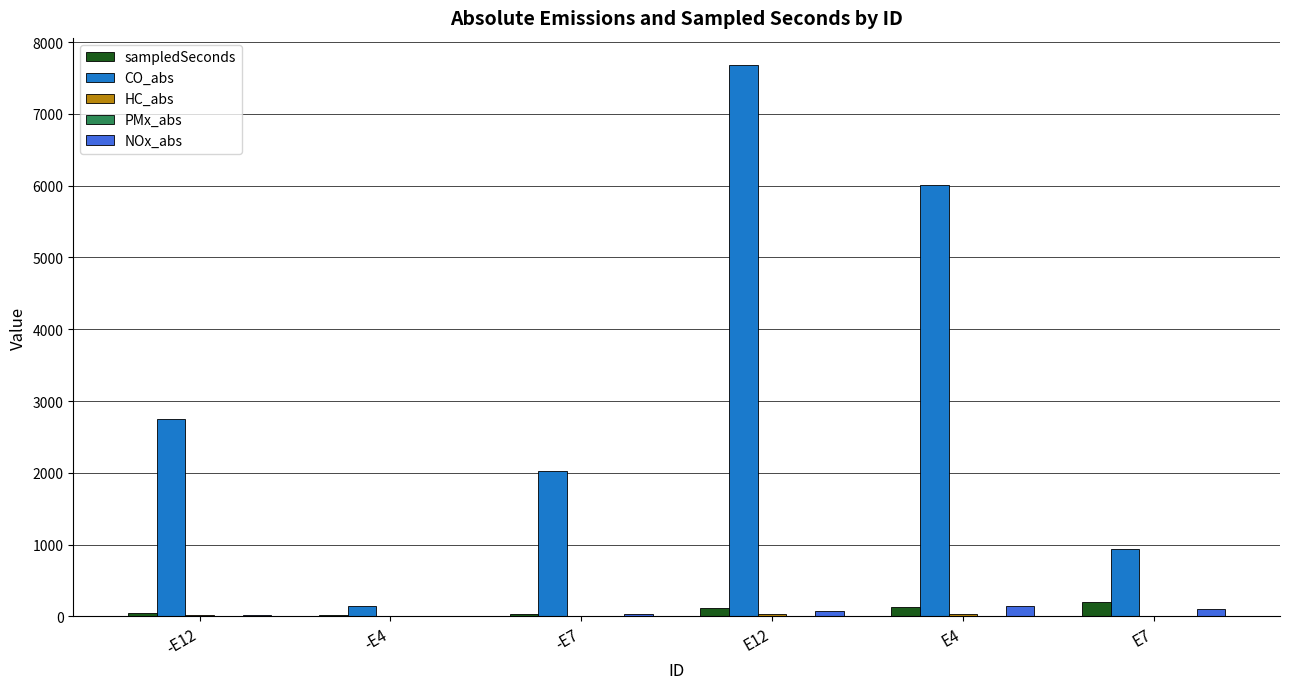

Is the value of CO_abs at E12 greater than the value of sampledSeconds at -E12?

Yes